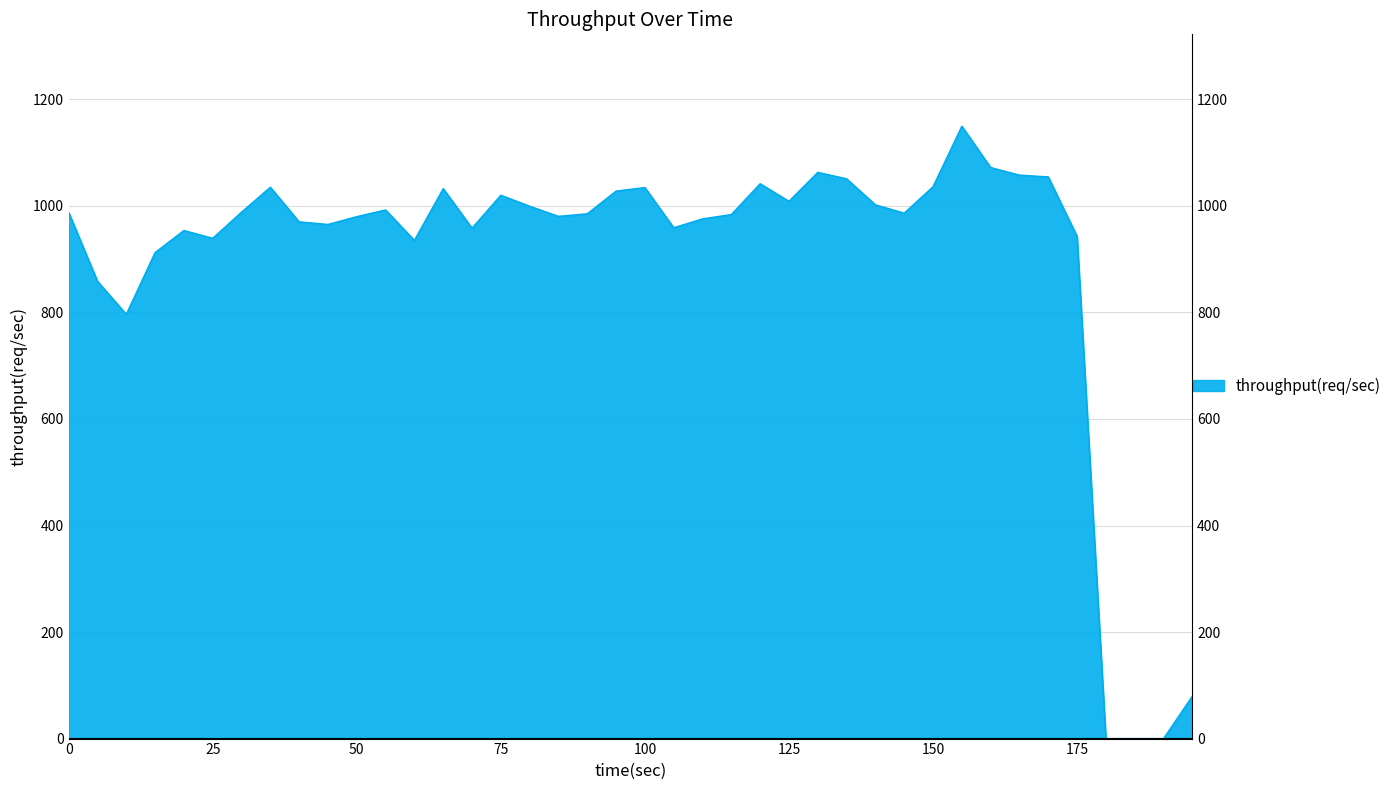

Approximately how many times larger is the value at 155 compared to 85?

1.2